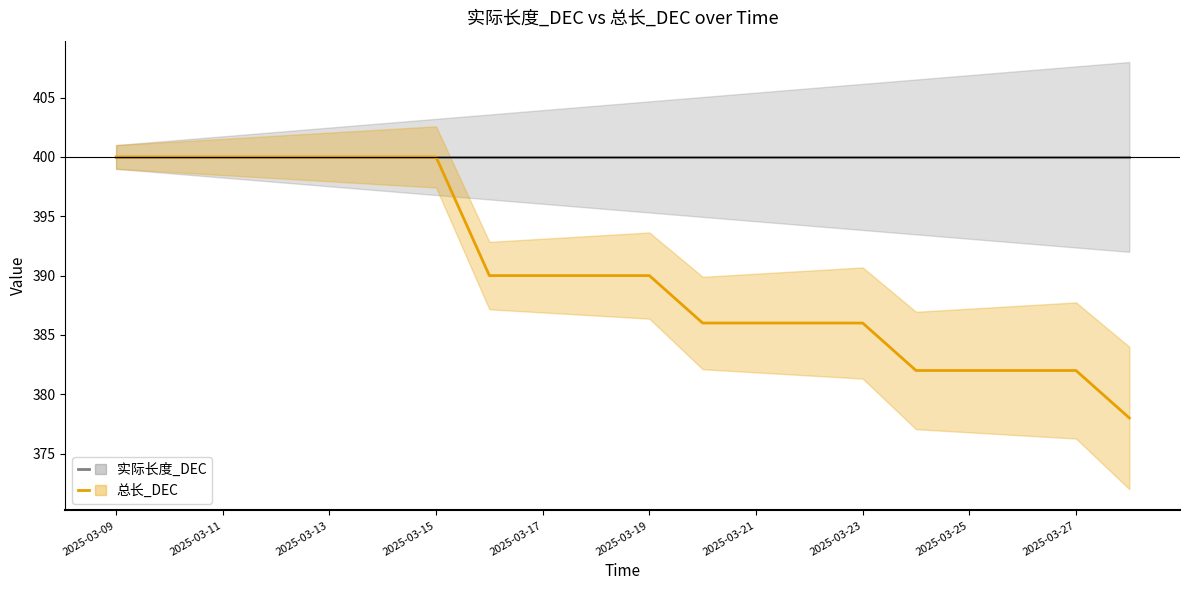

Which series has the widest spread of values?

总长_DEC